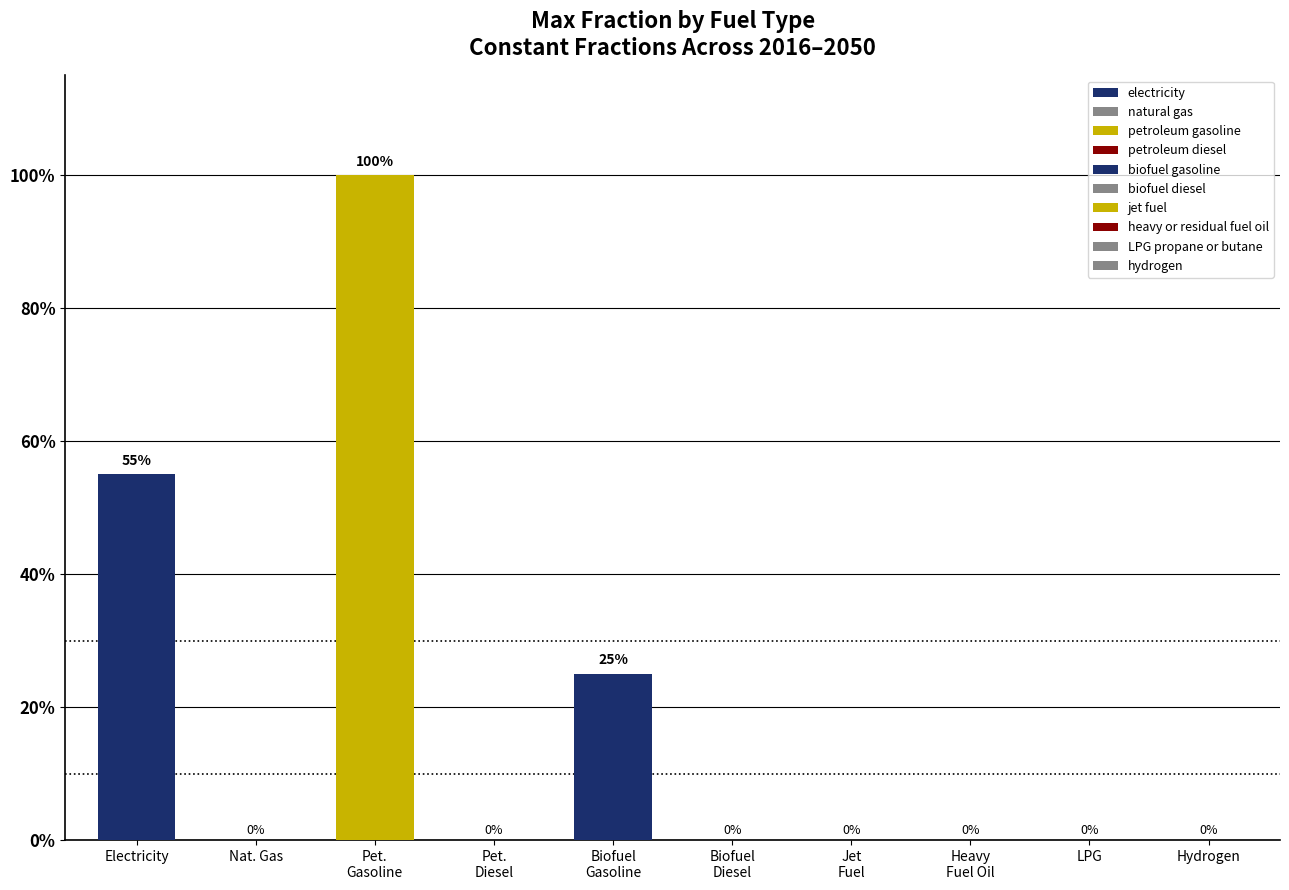

The value of biofuel gasoline at biofuel gasoline is 0.2. True or false?

True